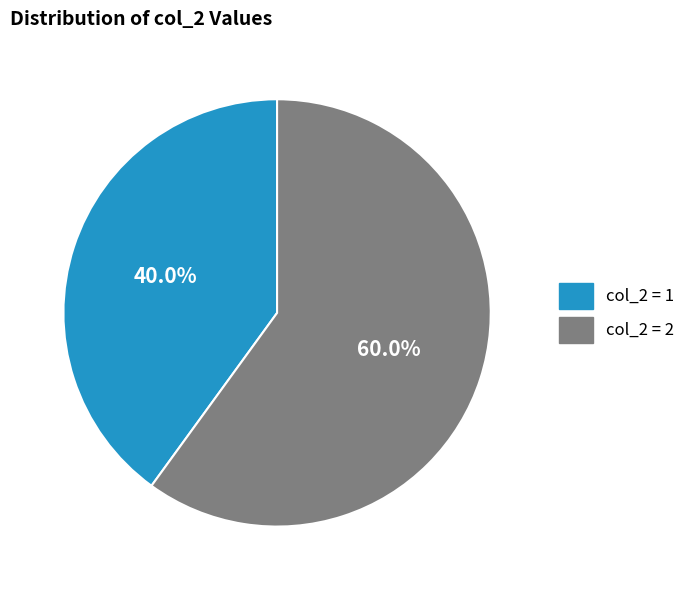

How much of the chart is everything except col_2 = 1?

60.0%